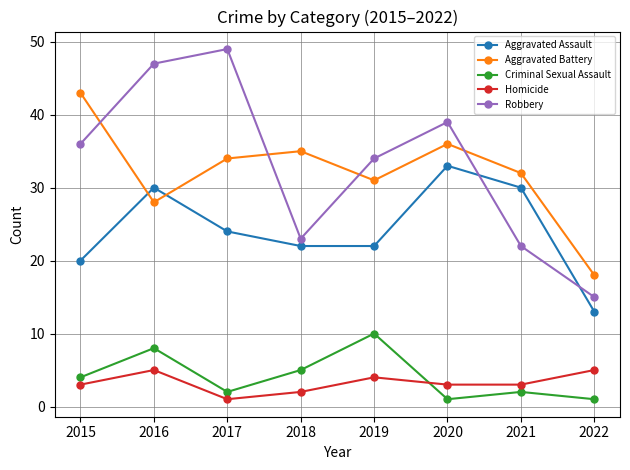

What is the difference between the second highest and second lowest values in the Robbery series?

25